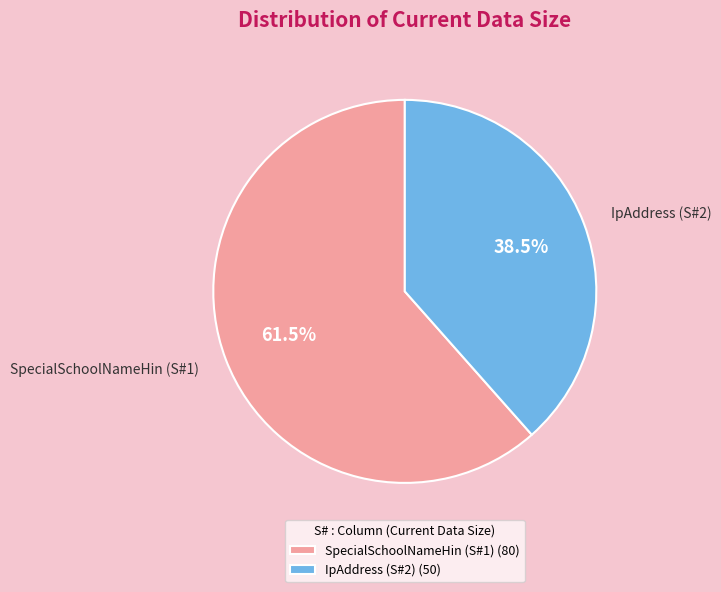

Does any single category account for the majority?

Yes